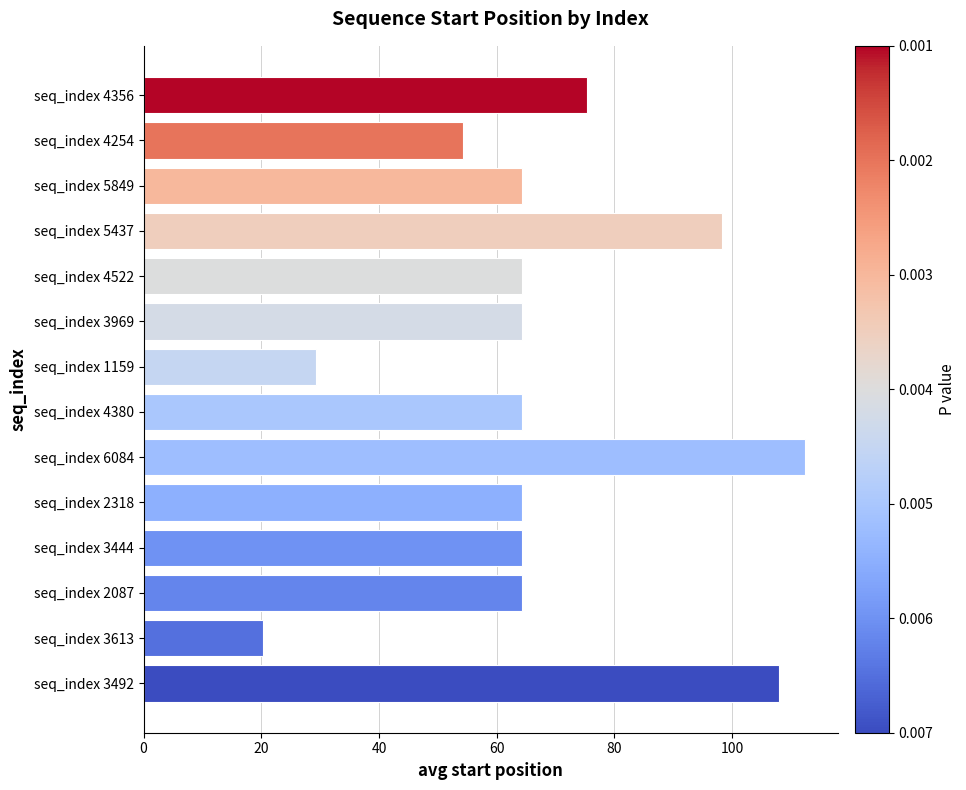

Count the number of categories in the chart.

14